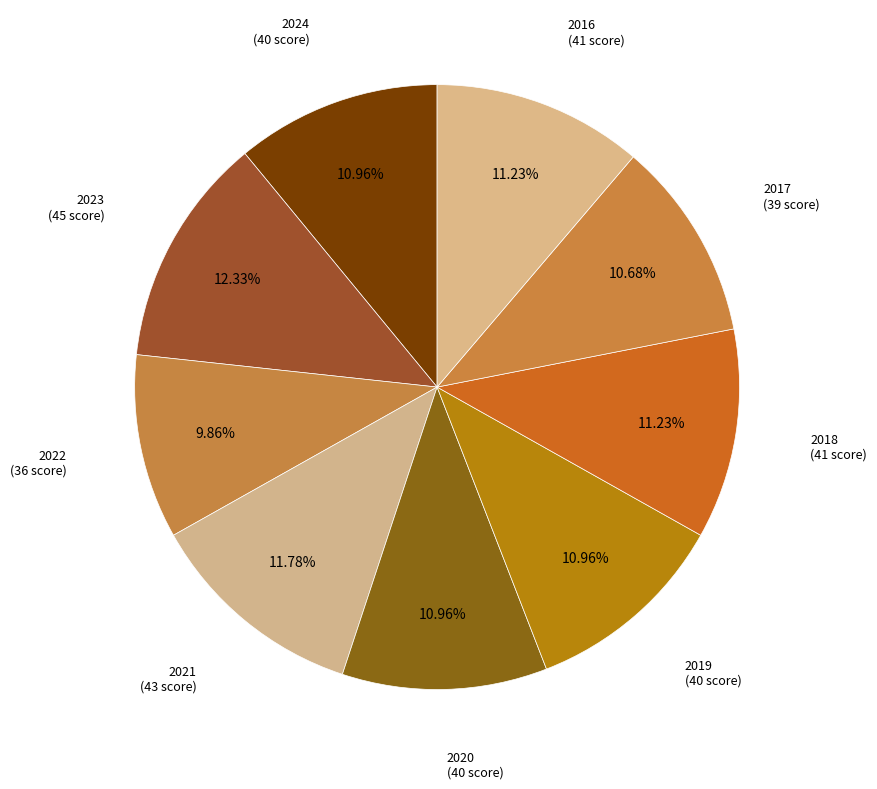

How many segments does this pie chart have?

9